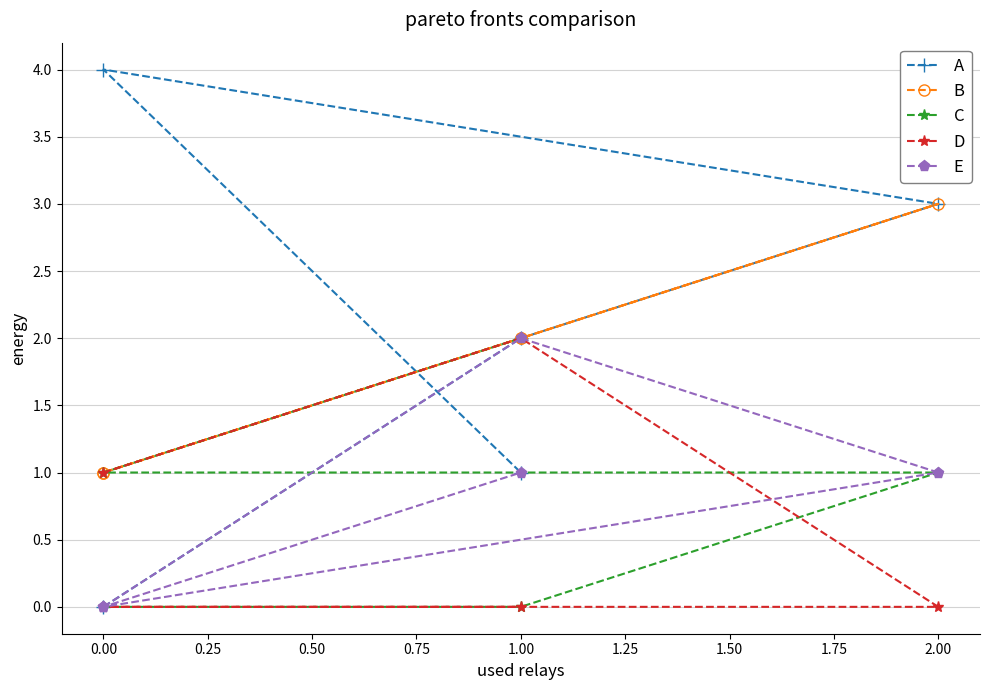

Which series changed the most between 0.00 and 2.00?

A